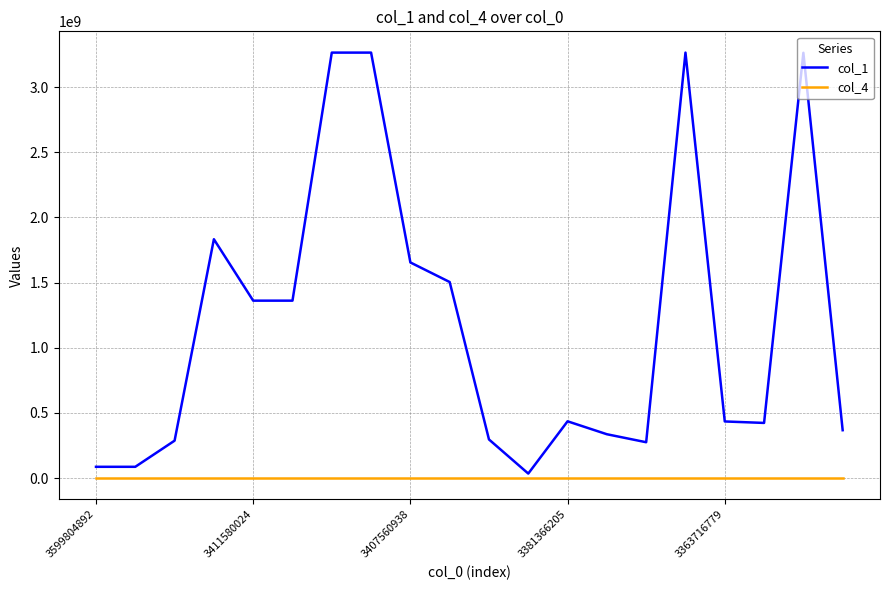

True or false: col_1 and col_4 cross at least once.

False